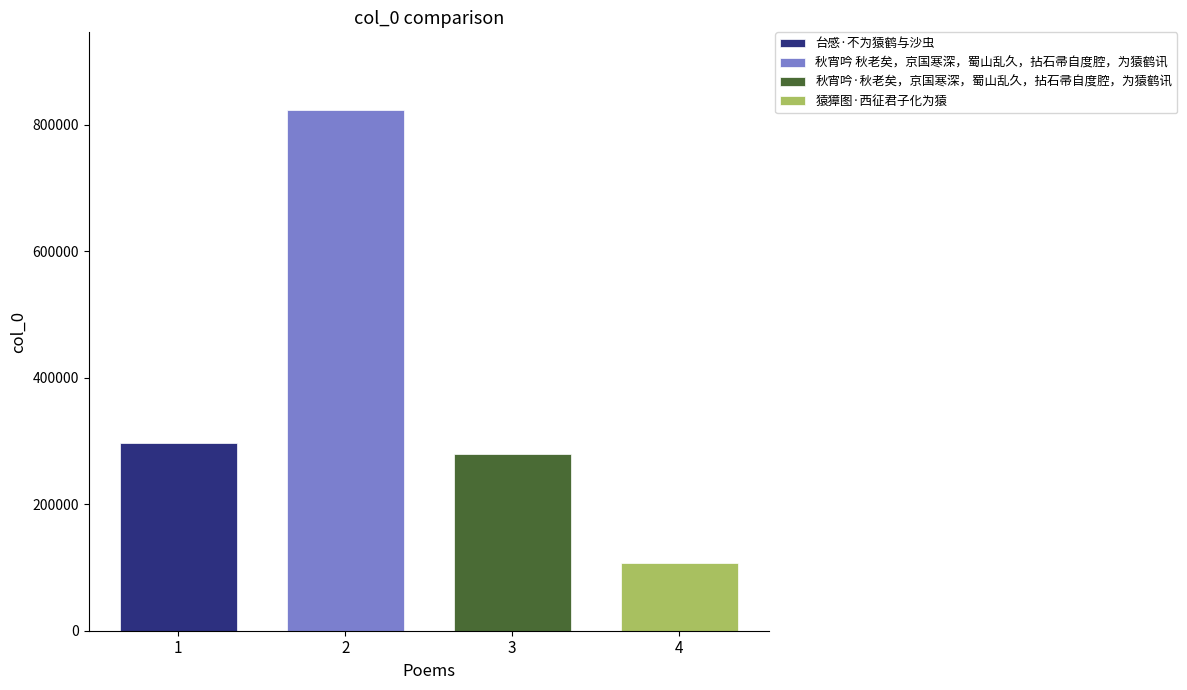

What is the maximum value for 秋宵吟·秋老矣，京国寒深，蜀山乱久，拈石帚自度腔，为猿鹤讯?

279228